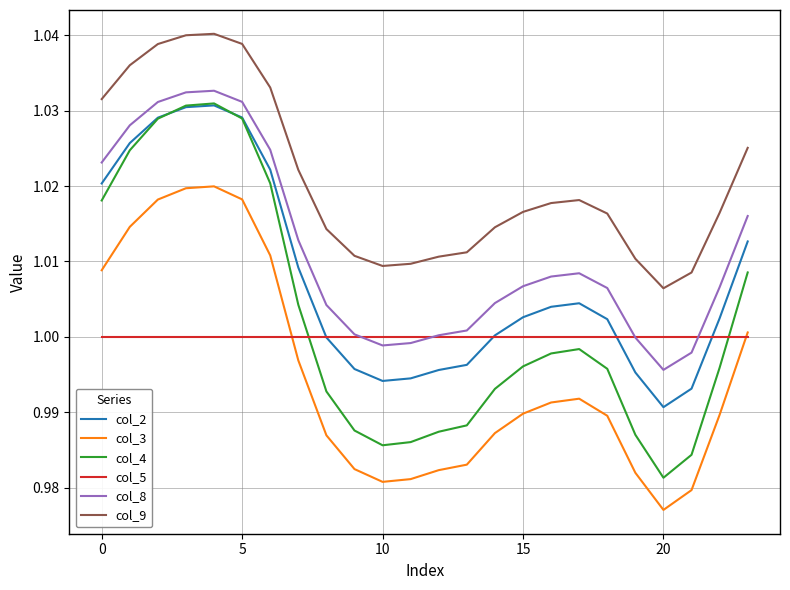

Which series has the widest spread of values?

col_4